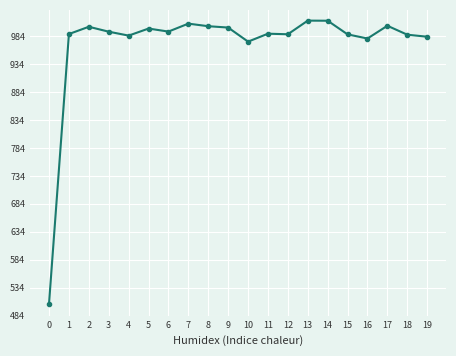

What is the difference between the second highest and second lowest values?

37.4